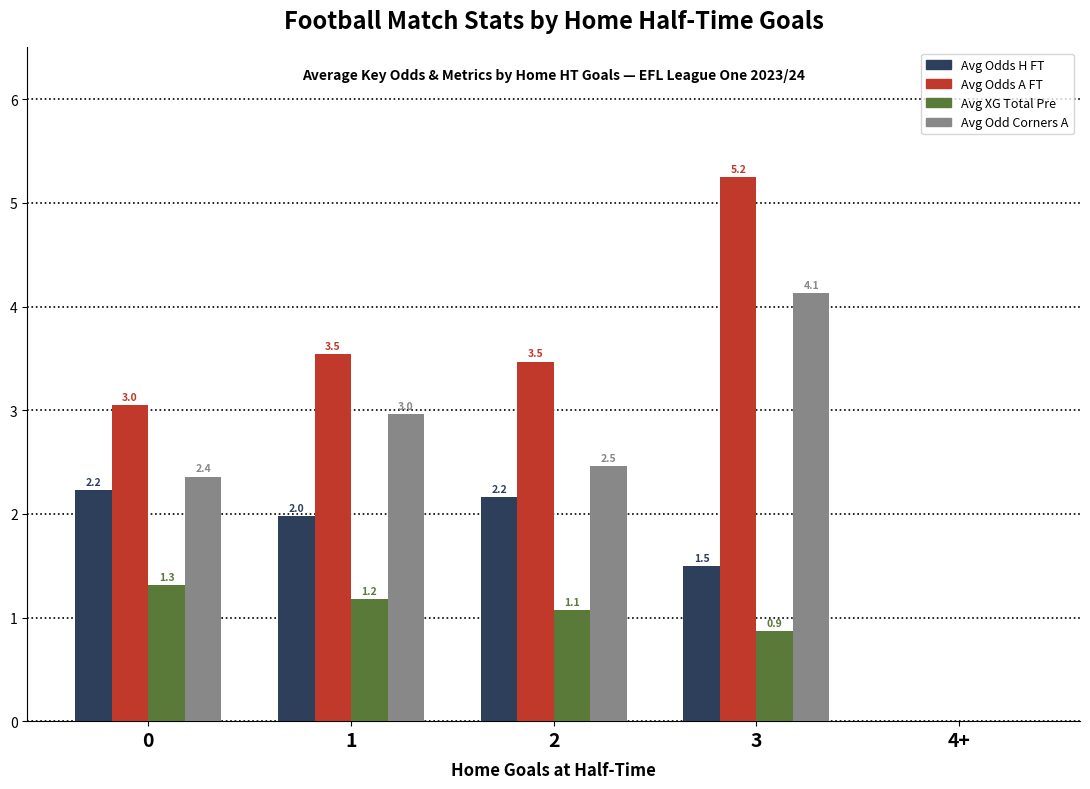

How many groups of bars are there?

5